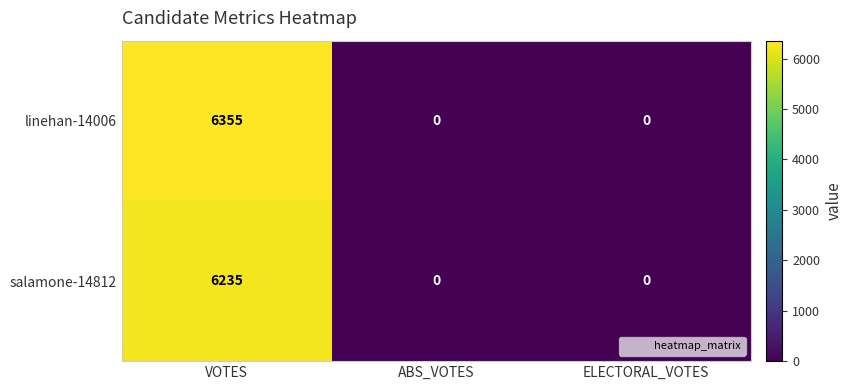

Which series has the largest total across all categories?

linehan-14006